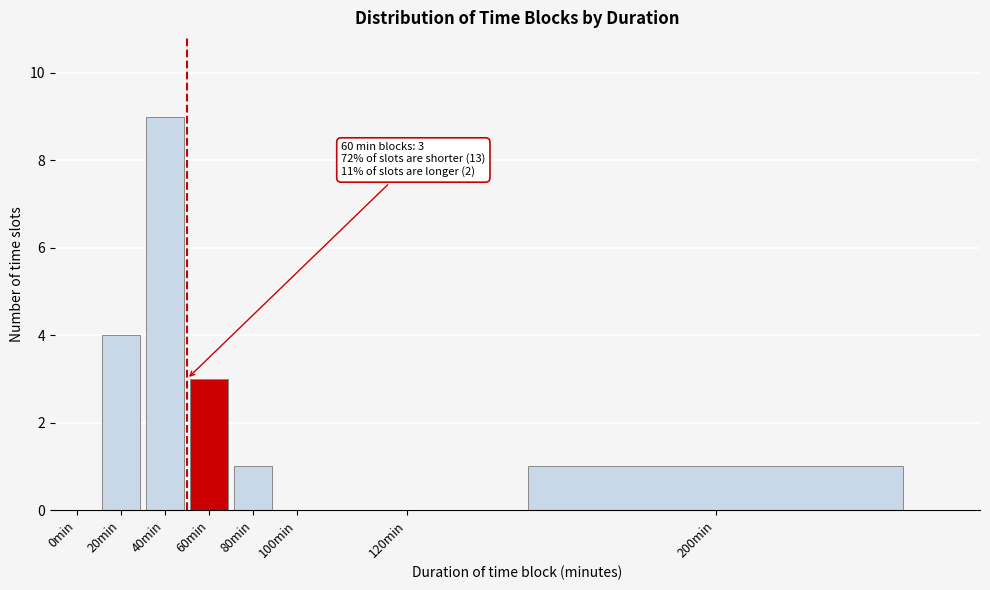

Reading left to right, list all the values displayed in this chart.

0min=0	20min=4	40min=9	60min=3	80min=1	100min=0	120min=0	200min=1